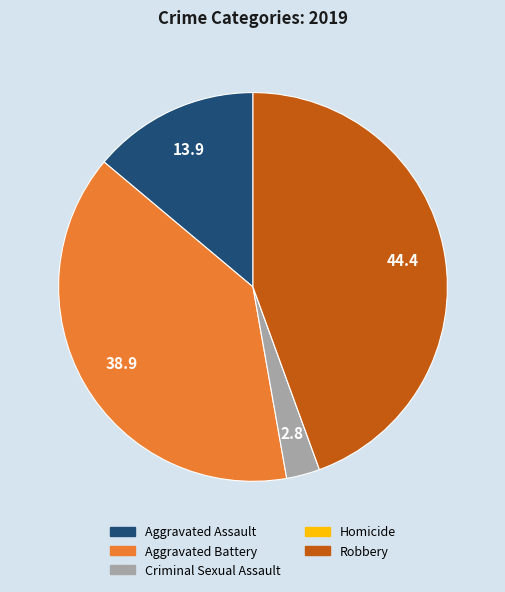

Which slice is the largest?

Robbery